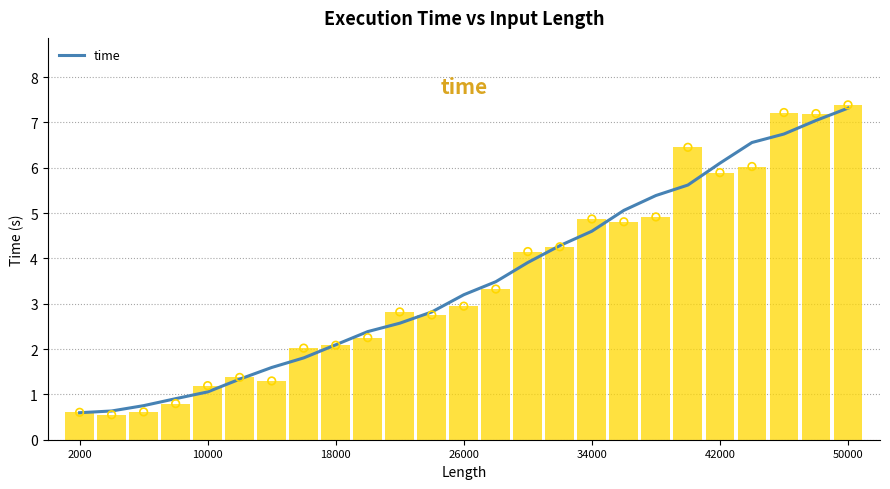

What is the minimum value for time?

0.6